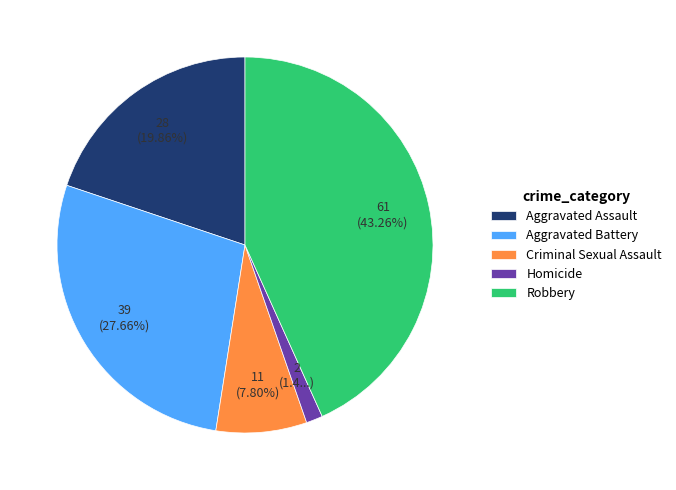

Rank the categories by value from lowest to highest.

Homicide, Criminal Sexual Assault, Aggravated Assault, Aggravated Battery, Robbery